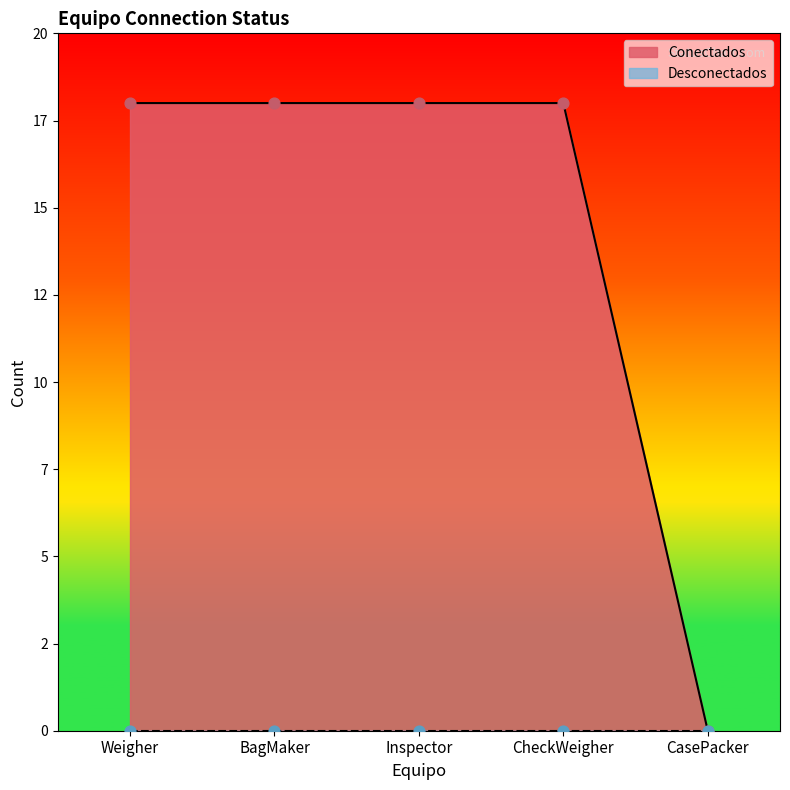

Approximately how many times larger is the value at Inspector compared to BagMaker?

1.0